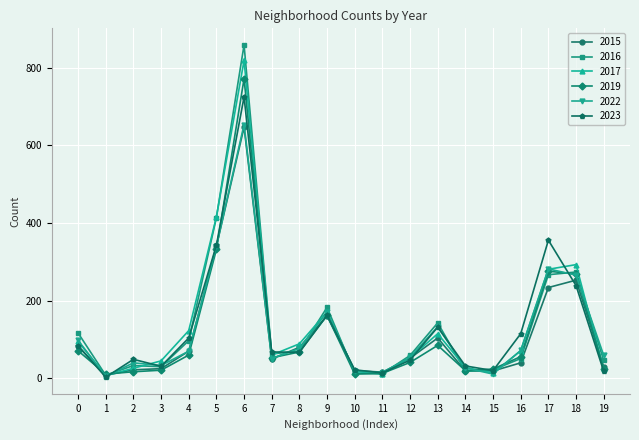

What is the sum of all 2022 values?

2477